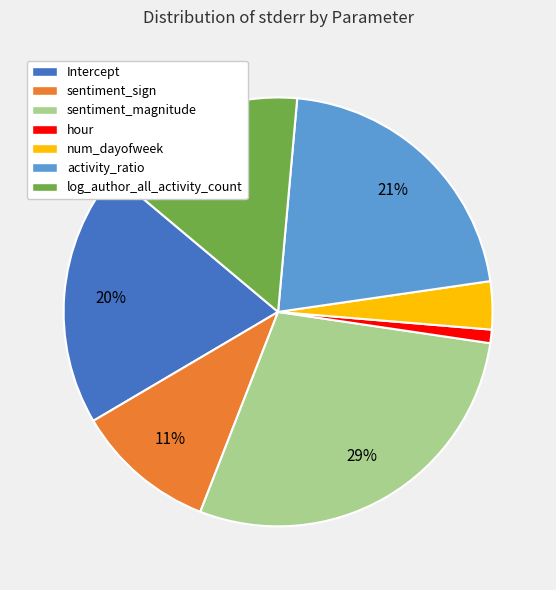

Is sentiment_sign the majority of the pie?

No